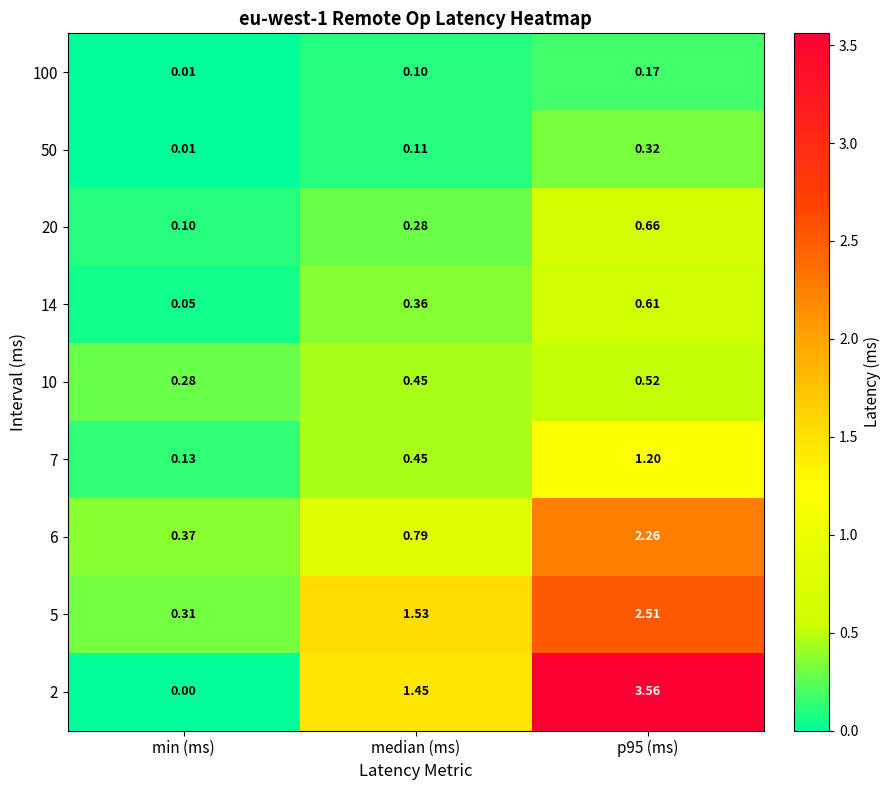

Is the value of 50 at median (ms) greater than the value of 5 at p95 (ms)?

No